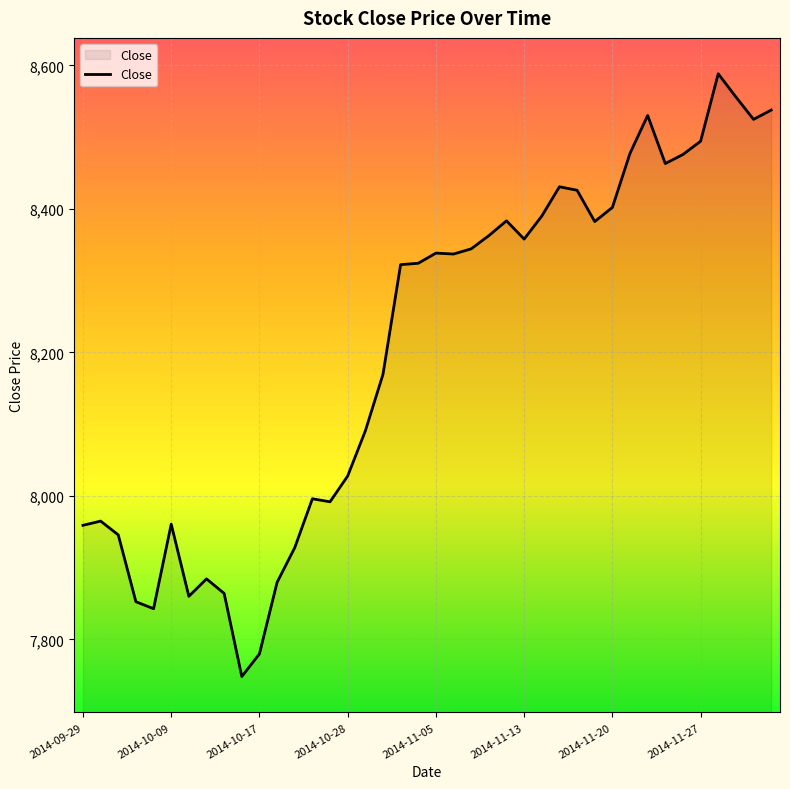

What is the difference between the maximum and minimum values?

840.0